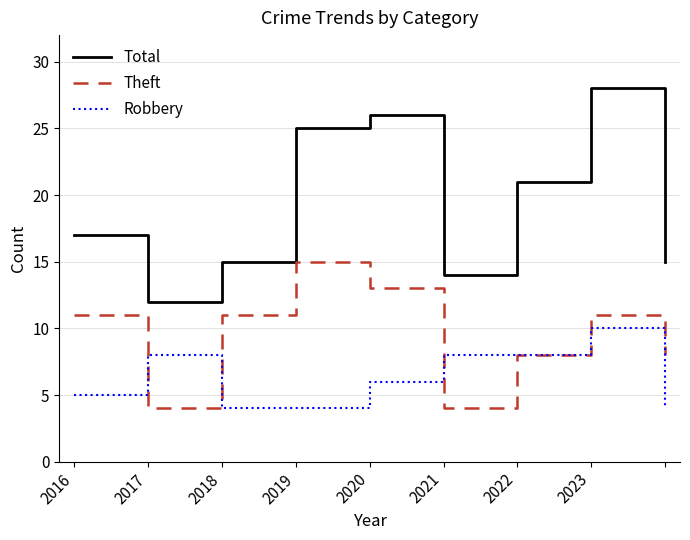

Does the chart display data point markers on the line(s)?

No